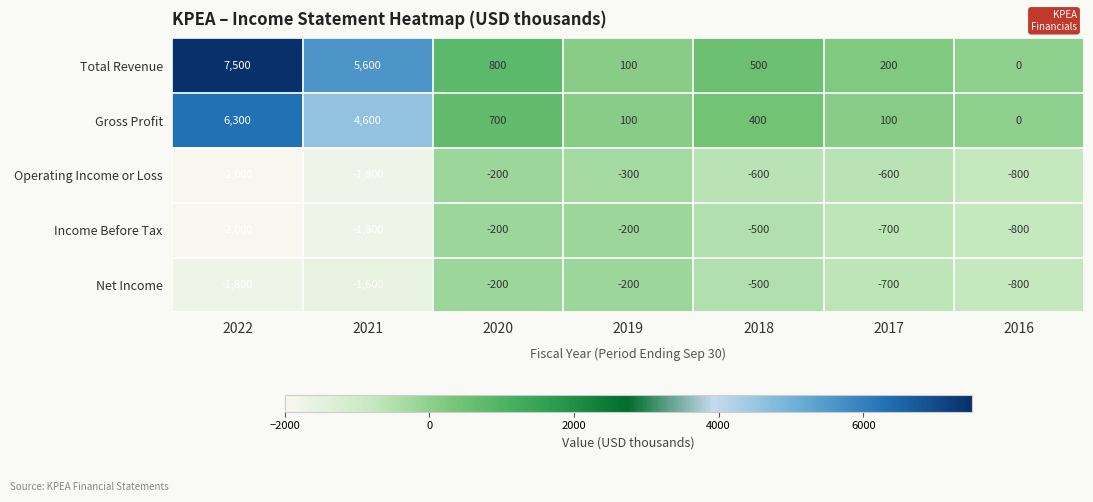

What is the total value across all series at 2016?

-2400